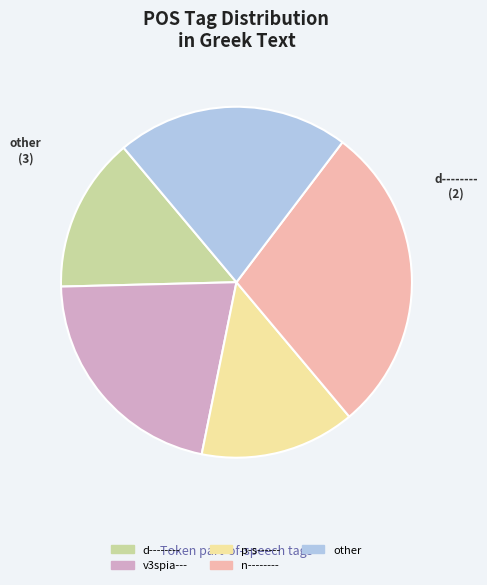

Between v3spia--- and d--------, which is larger?

v3spia---